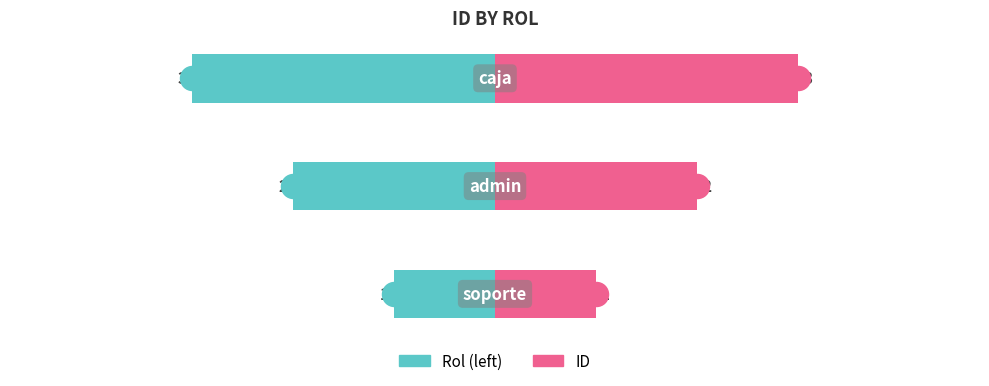

Which series has the largest total across all categories?

ID